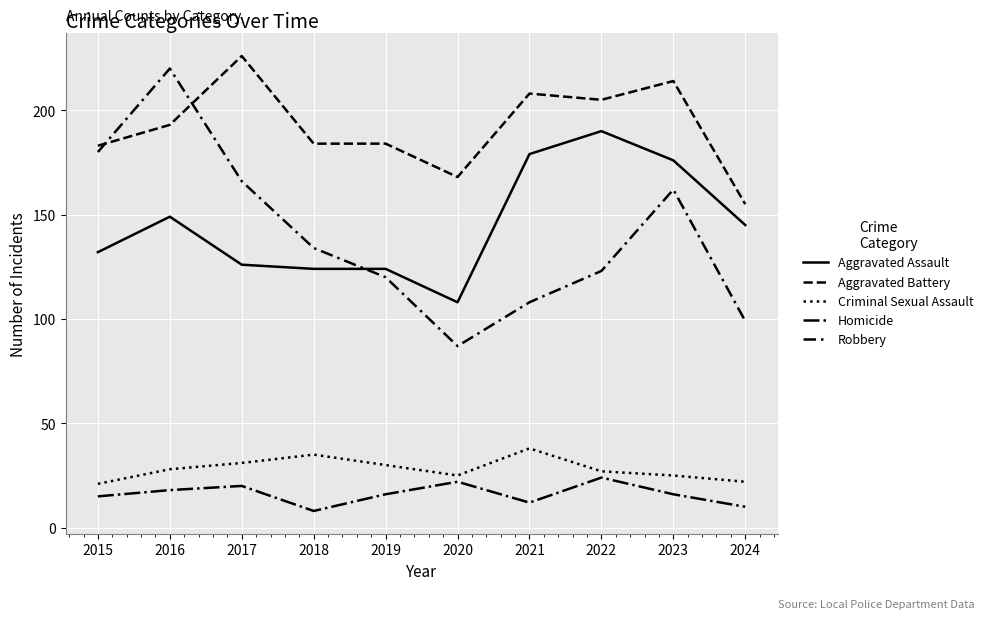

Which series has the largest total across all categories?

Aggravated Battery